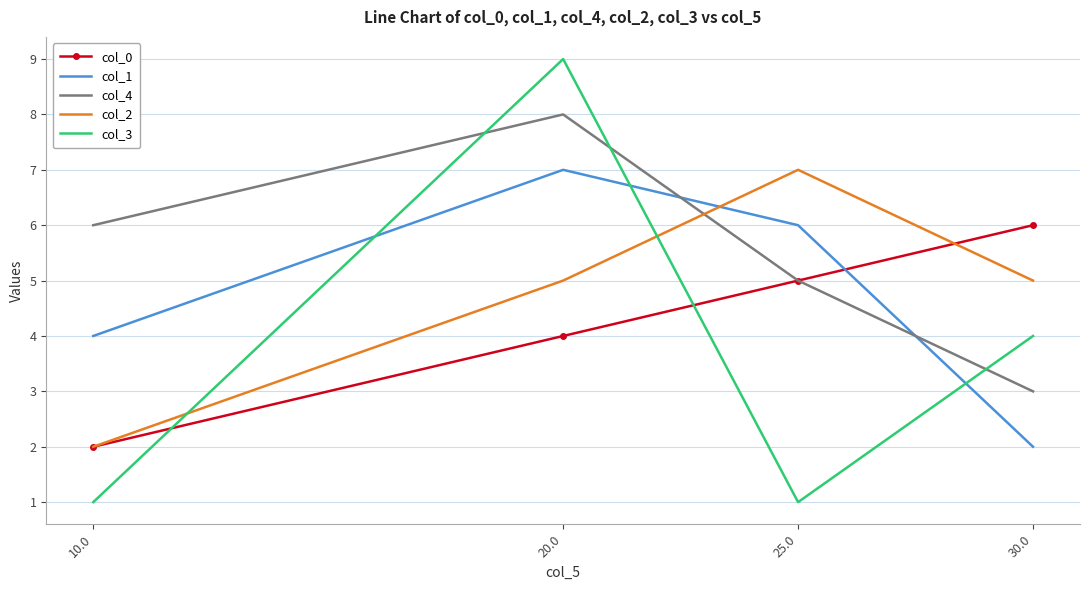

What is the highest value of the col_1 series?

7